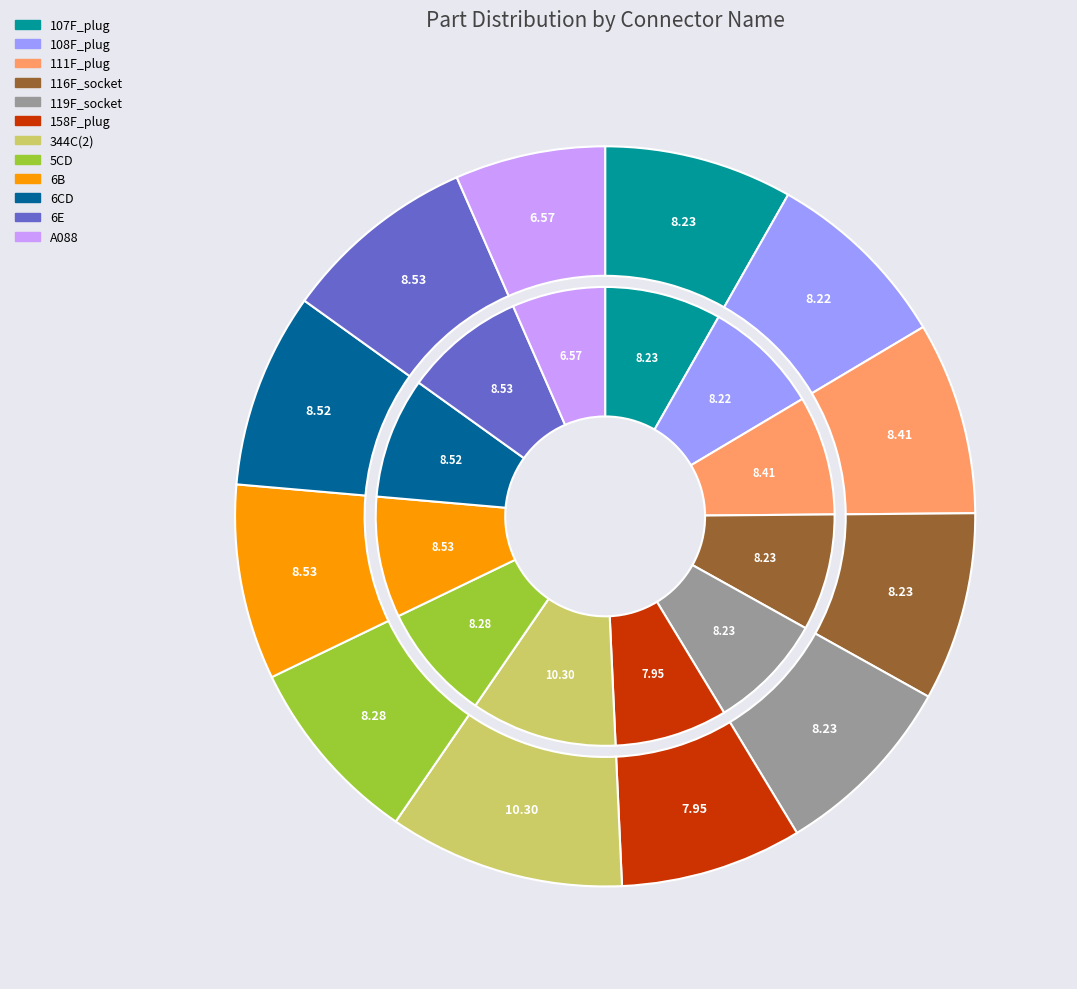

The 6E slice represents 9% of the pie. True or false?

True